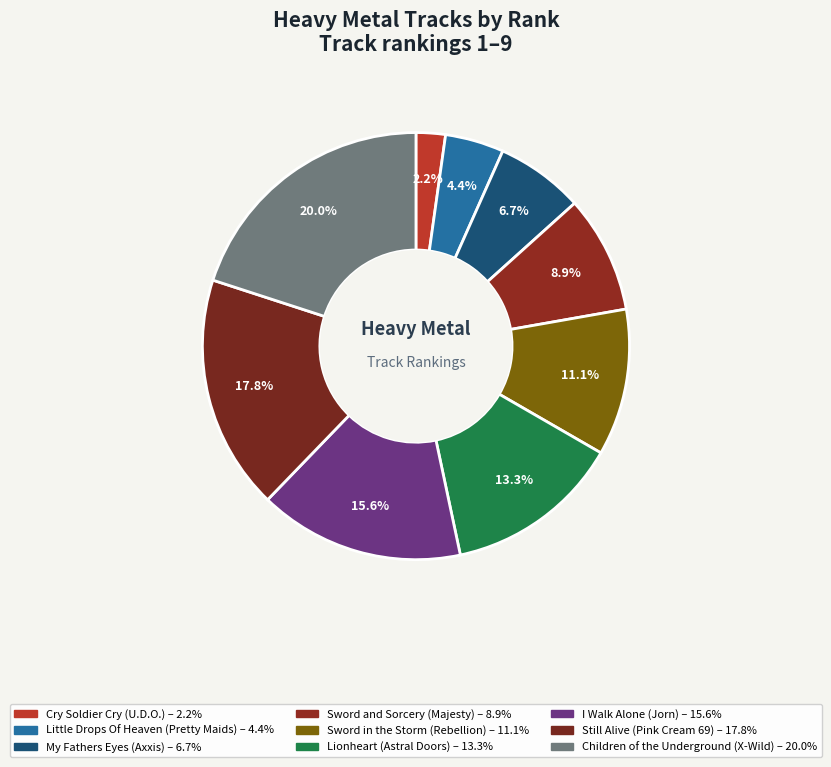

What percentage is the I Walk Alone slice, to the nearest percent?

16%